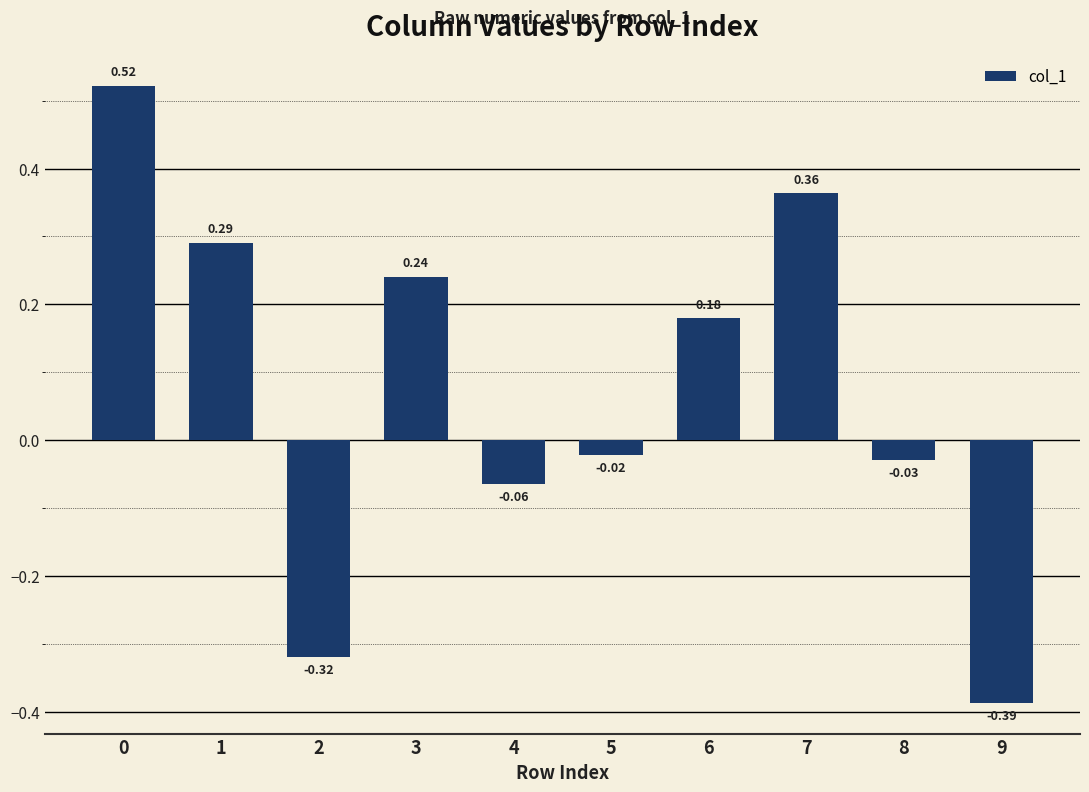

The value at 6 is 0.3. True or false?

False